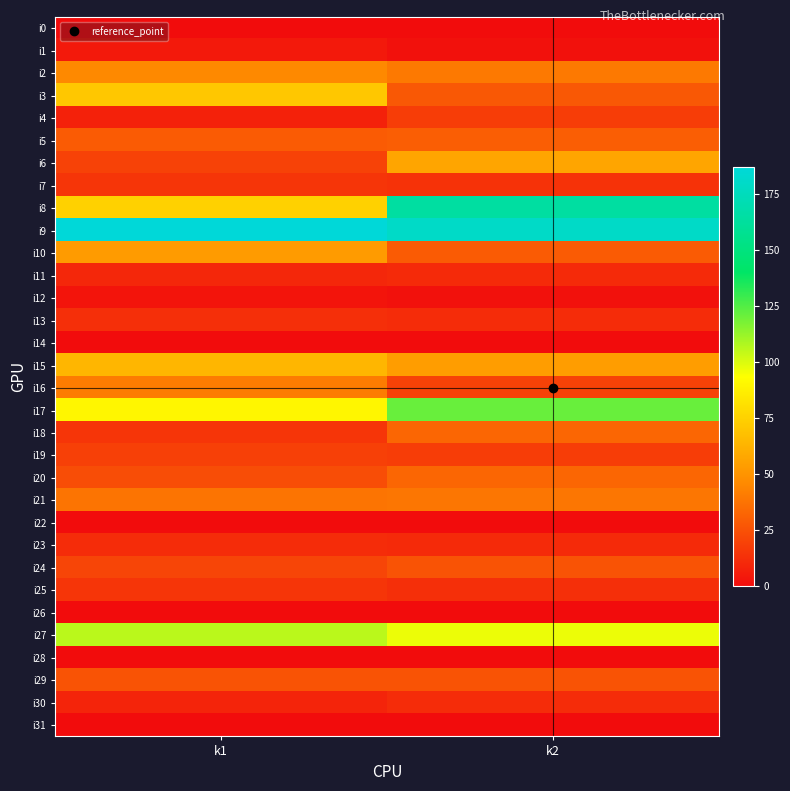

At which category is the sum across all series the highest?

k2